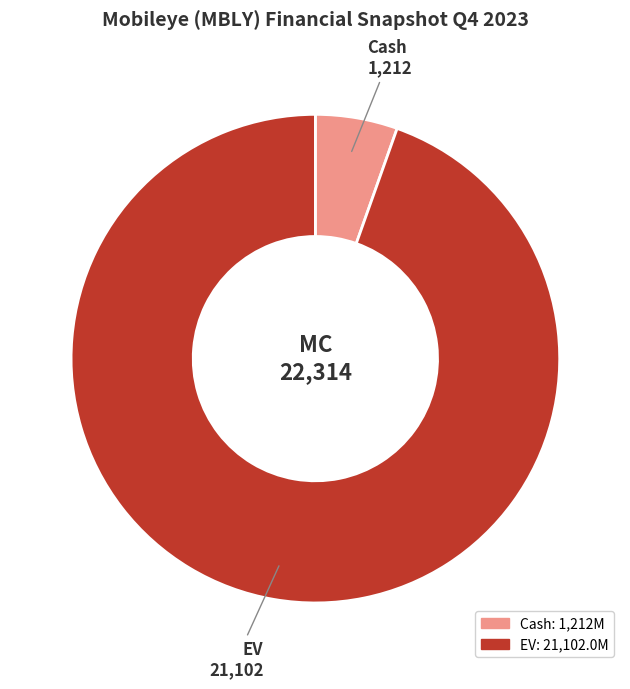

Is there any slice that represents more than half of the pie?

Yes